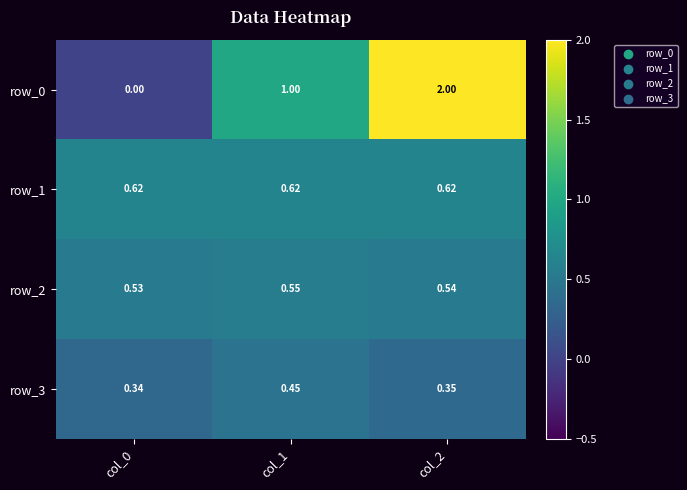

Is the value of row_2 at col_0 greater than the value of row_3 at col_0?

Yes